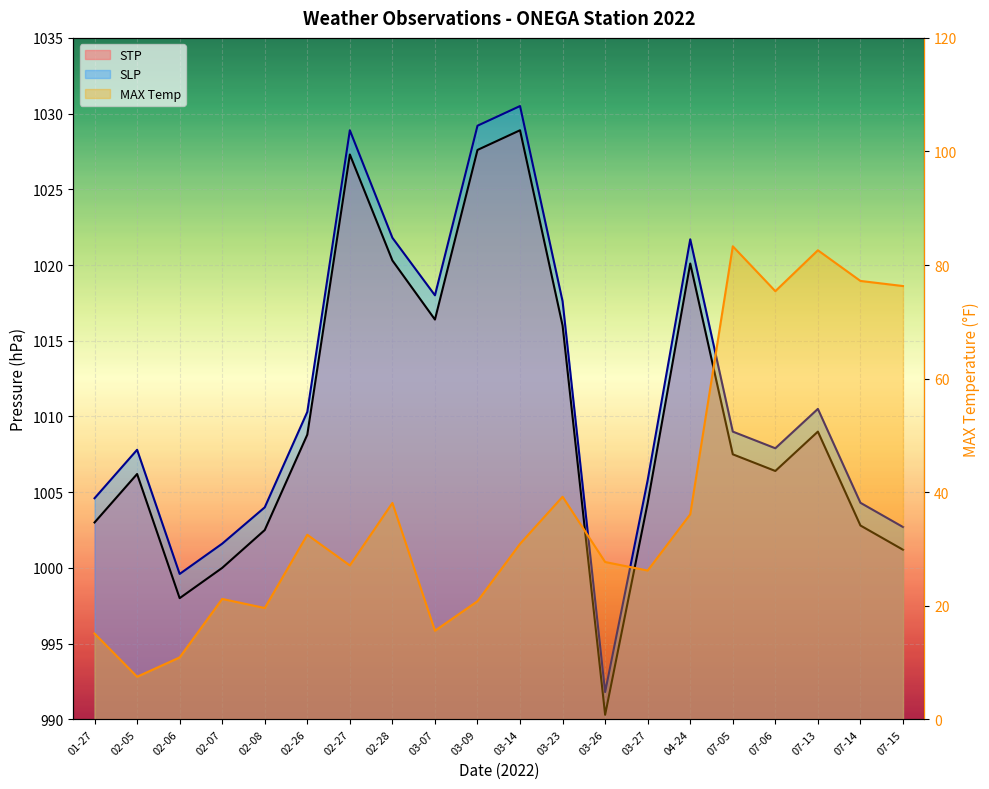

The value of STP at 03-07 is 1465.4. True or false?

False